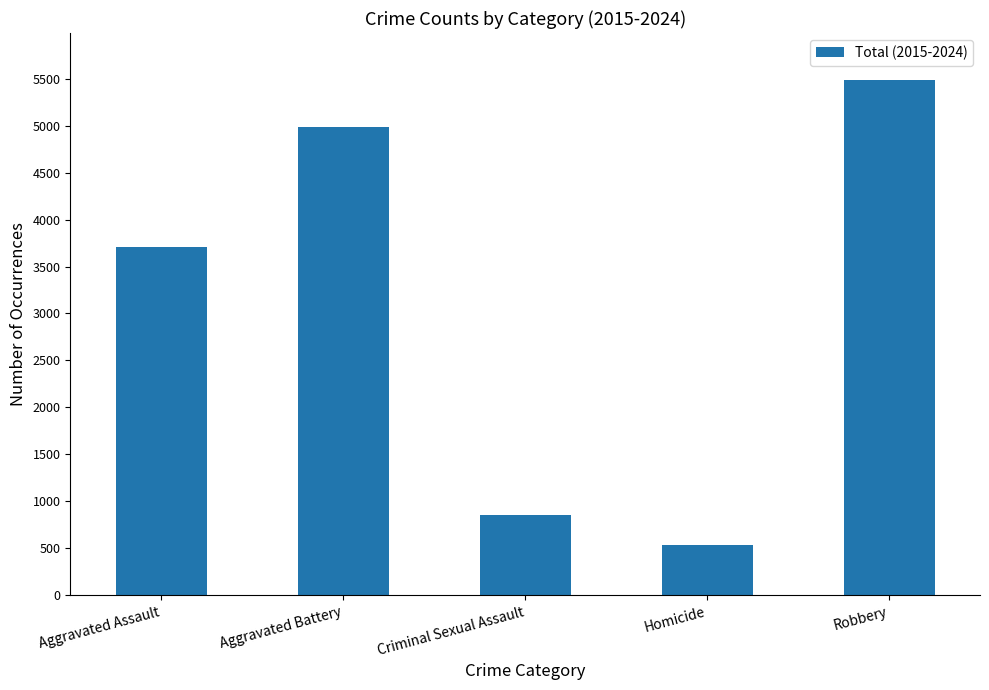

What is the smallest value displayed?

531